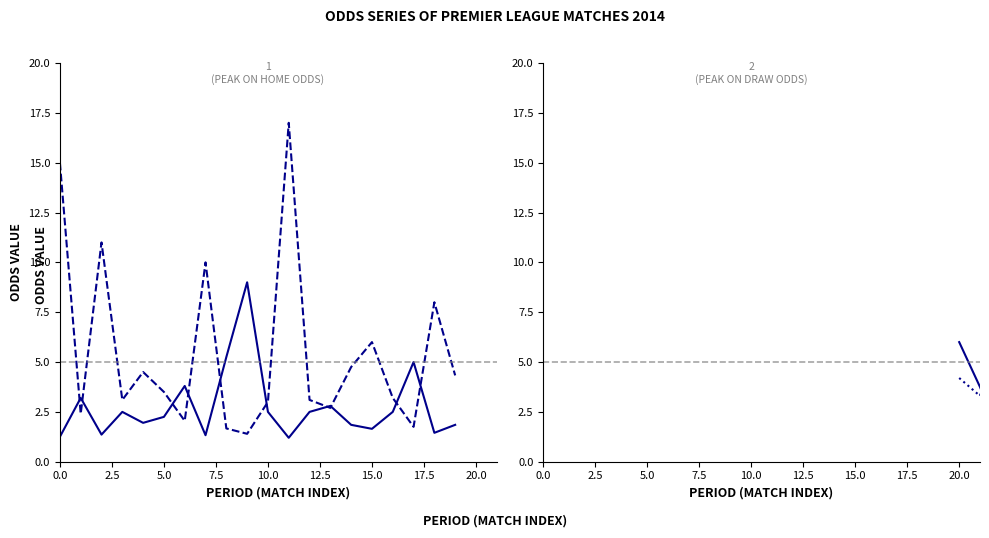

Where is B365H nearest to the value 5?

17